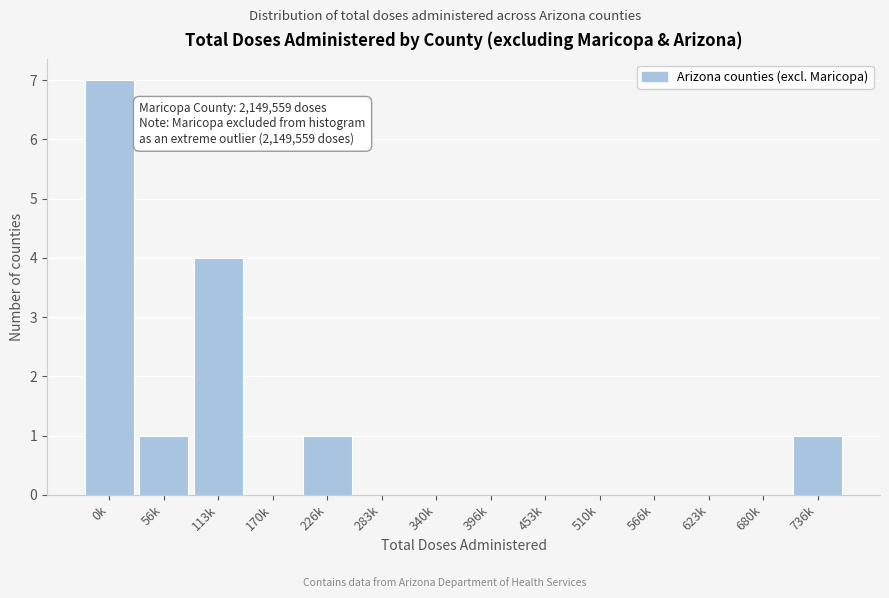

Reading left to right, what are all the values shown in this chart?

0k=7	56k=1	113k=4	170k=0	226k=1	283k=0	340k=0	396k=0	453k=0	510k=0	566k=0	623k=0	680k=0	736k=1